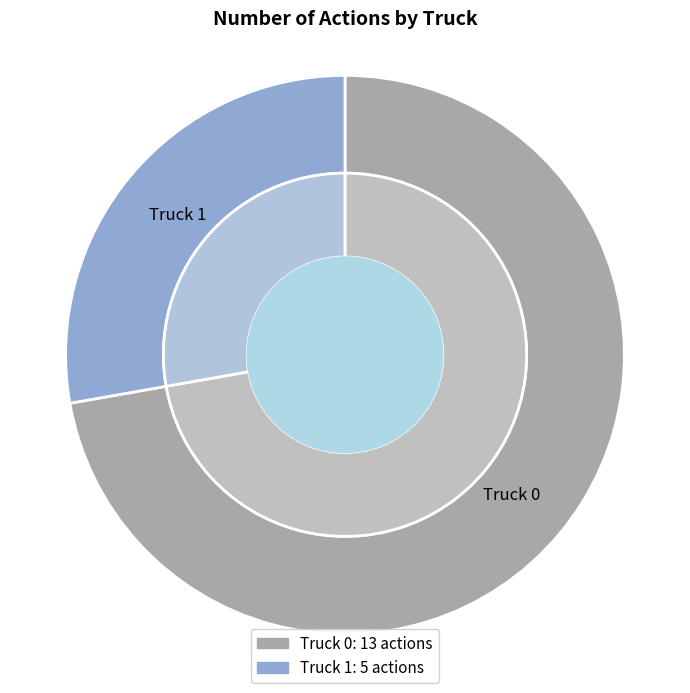

Between Truck 1 and Truck 0, which is larger?

Truck 0